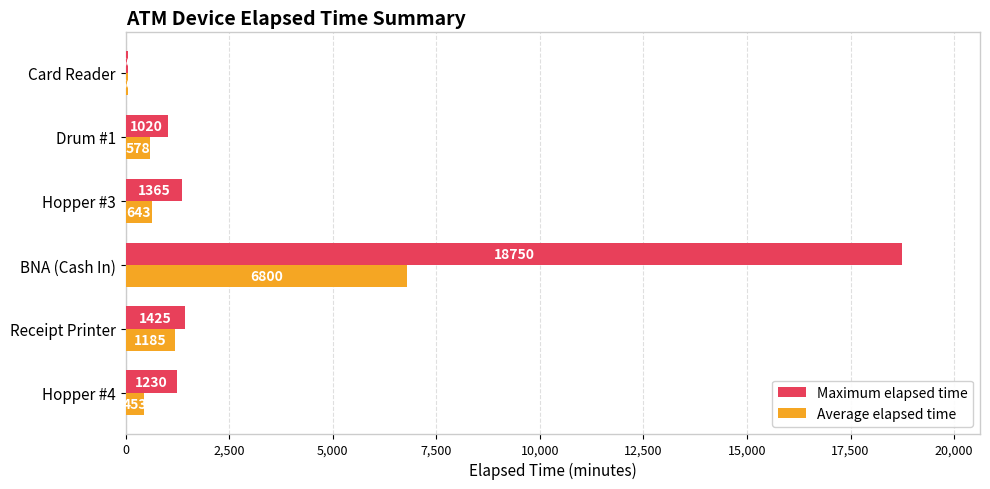

Which series has the widest spread of values?

Maximum elapsed time